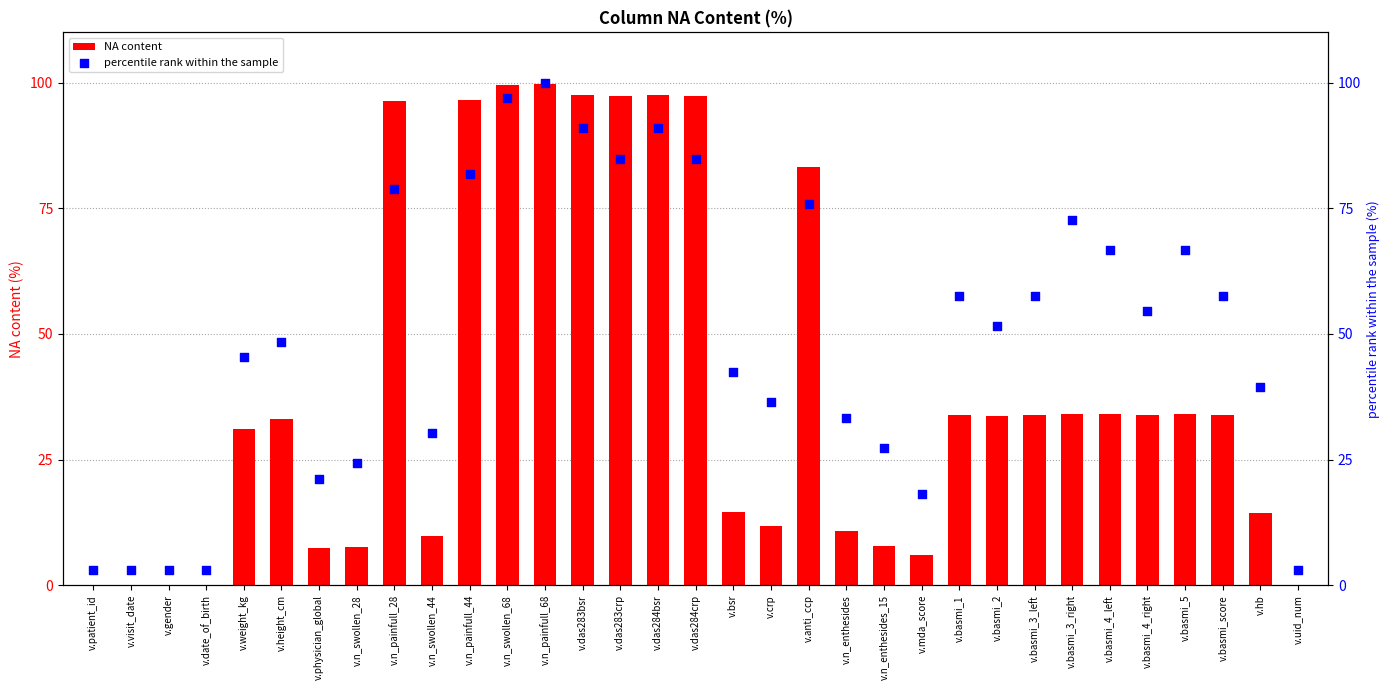

Which series has the largest Y range (max minus min)?

NA content